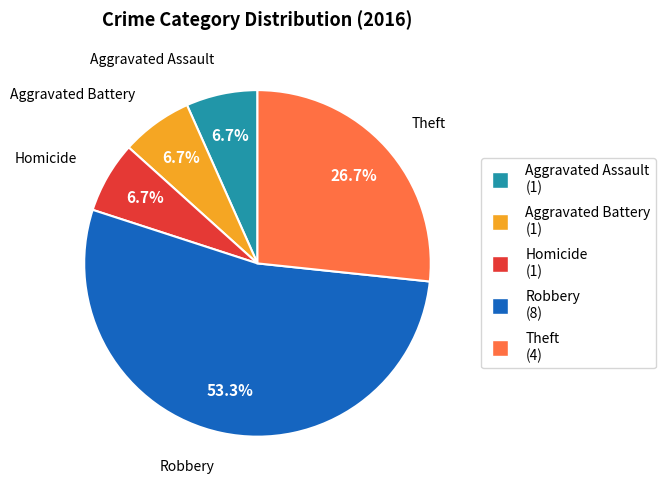

Is there a majority slice in this chart?

Yes